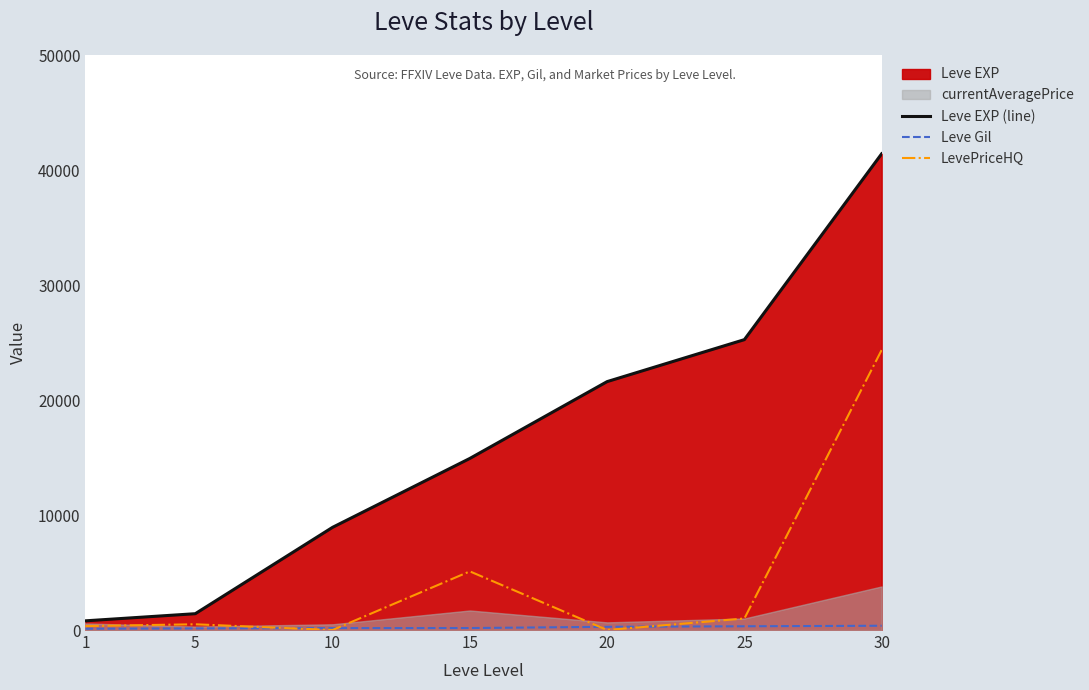

What is the difference between the Leve Gil values at 10 and 1?

56.0